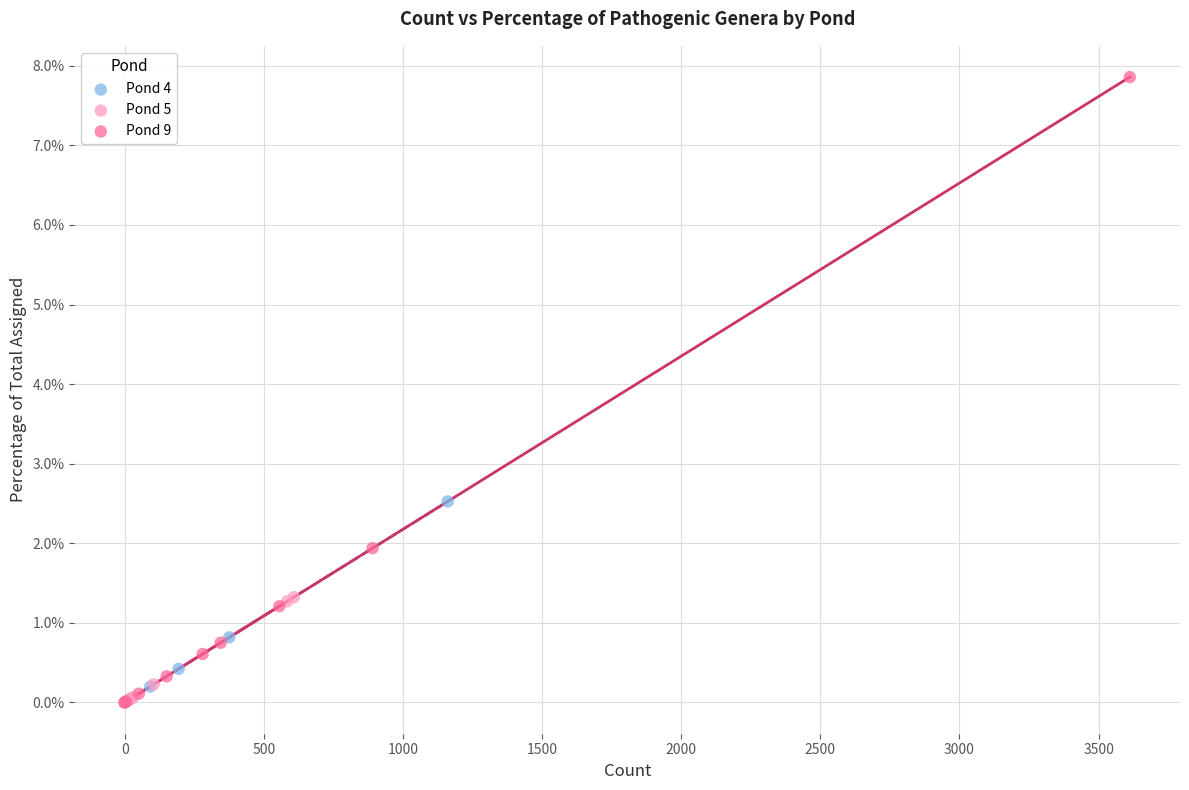

What are all the series names shown in the legend?

Pond 4, Pond 5, Pond 9